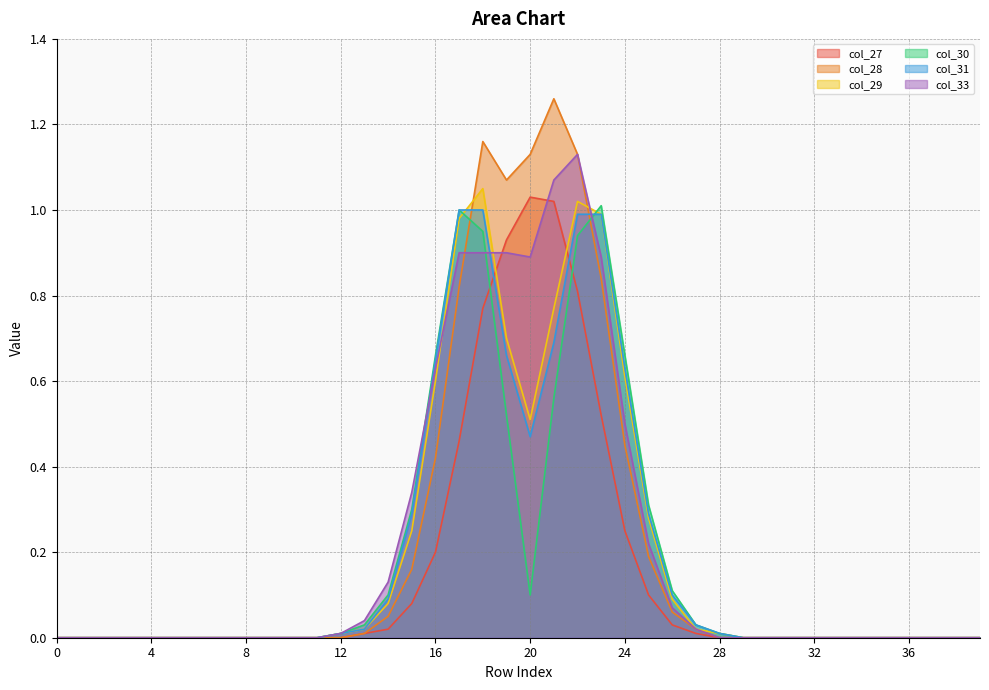

Rank the series at 2 from lowest to highest value.

col_27, col_28, col_29, col_30, col_31, col_33